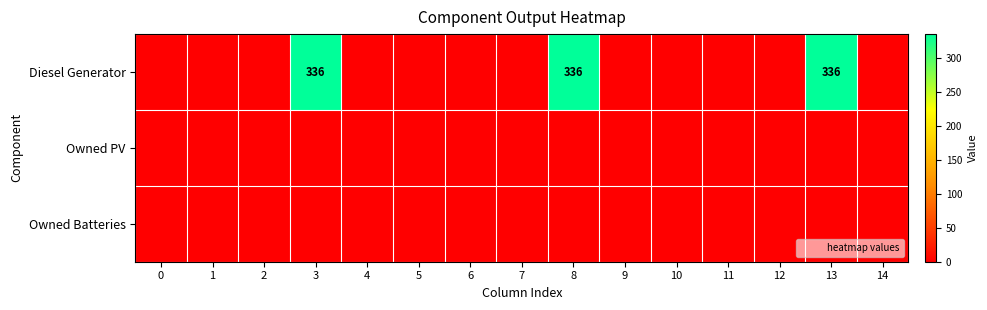

Between 5 and 14, which series saw the biggest shift?

Diesel Generator